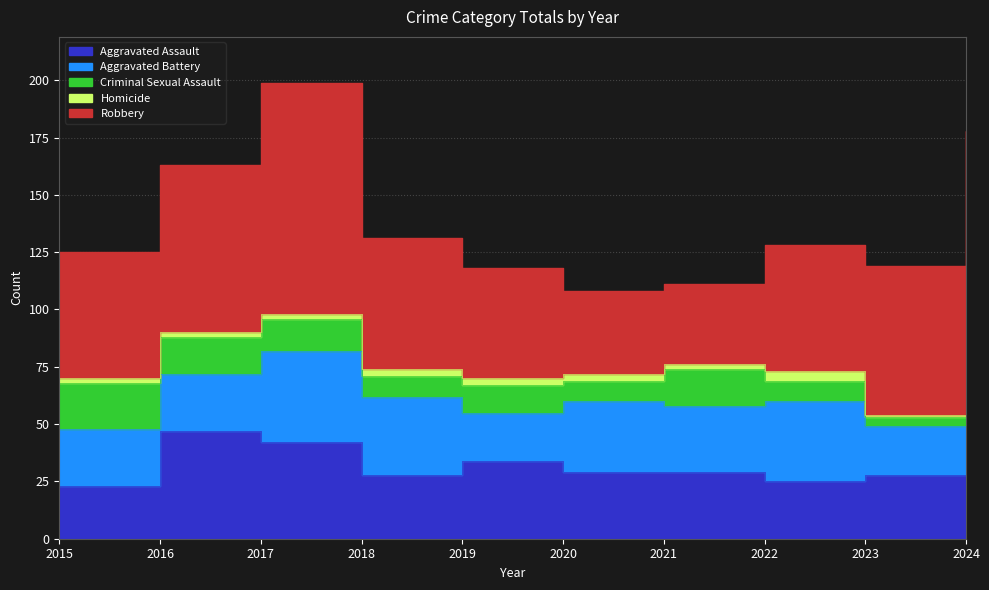

At which category is the sum across all series the highest?

2017